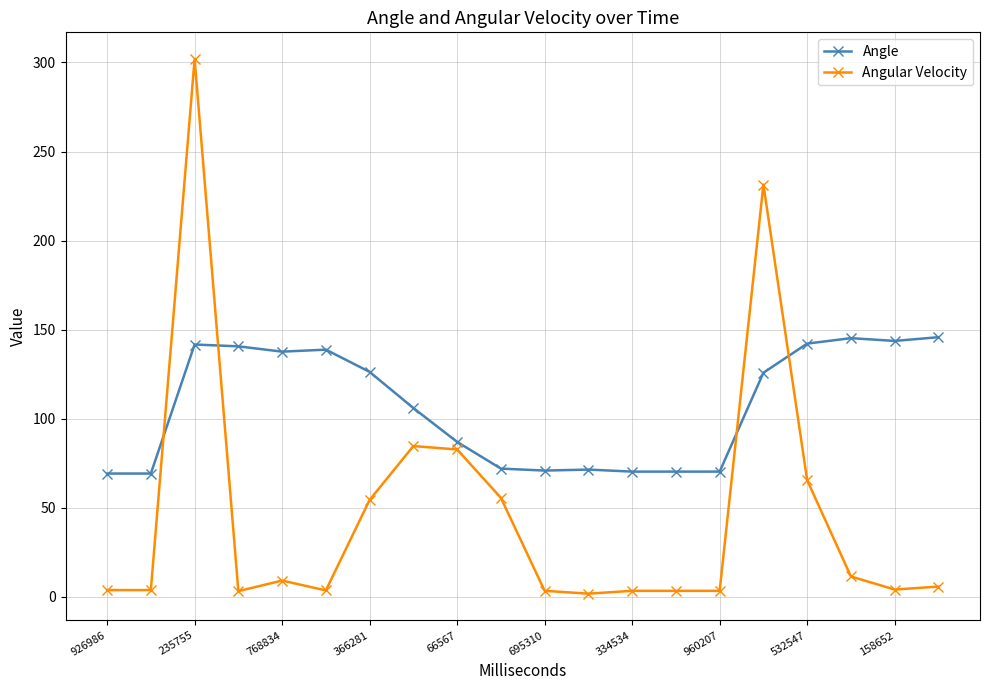

True or false: Angle has more than 2 interior local peaks.

True